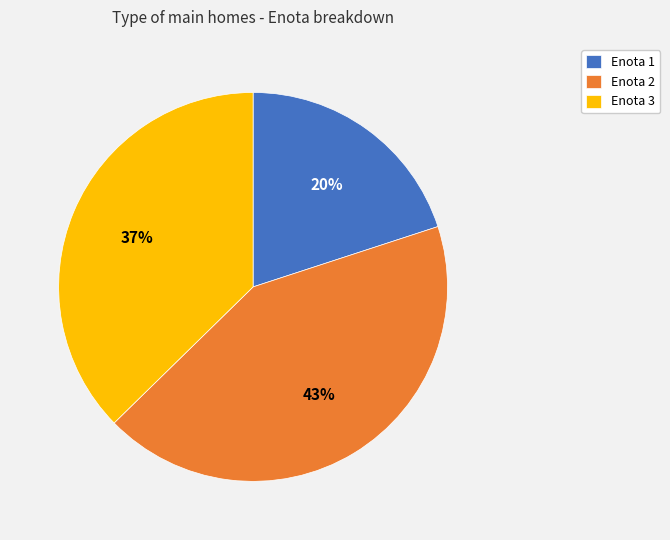

Is it true that Enota 1 is 20% of the pie?

True